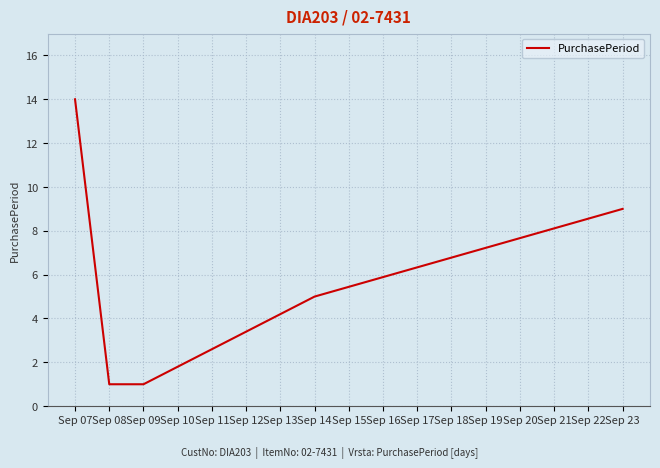

What is the maximum value shown in the chart?

14